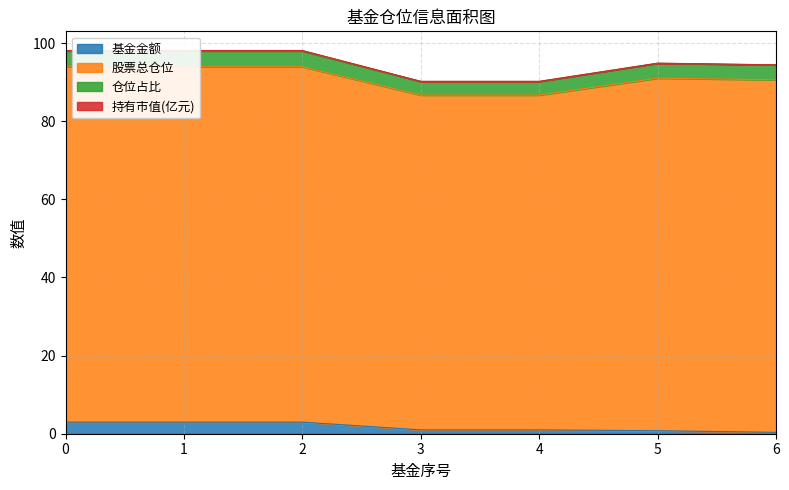

What is the maximum value for 基金金额?

3.0